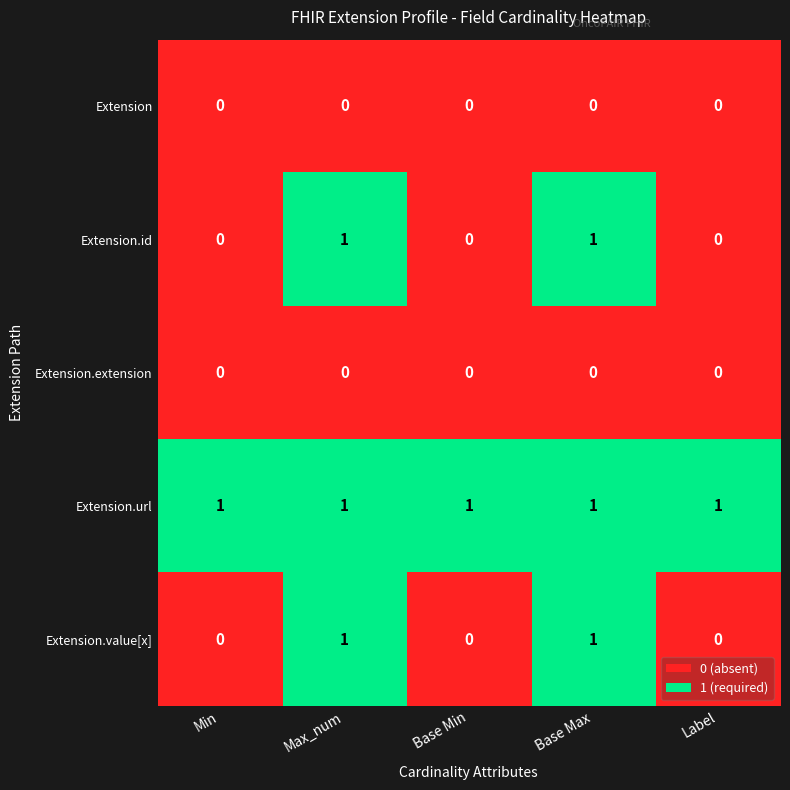

How many series are shown in this chart?

5